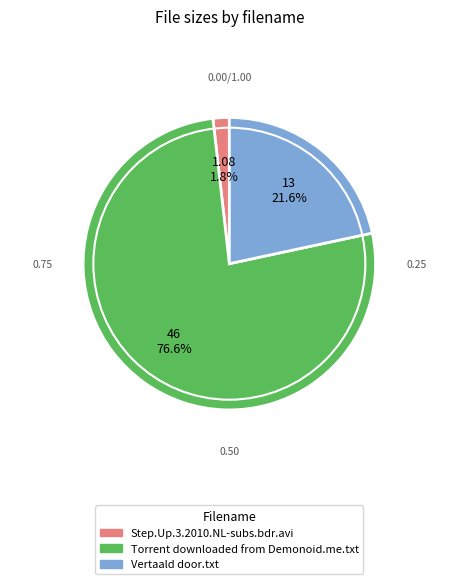

What portion of the pie excludes Torrent downloaded from Demonoid.me.txt?

23.4%